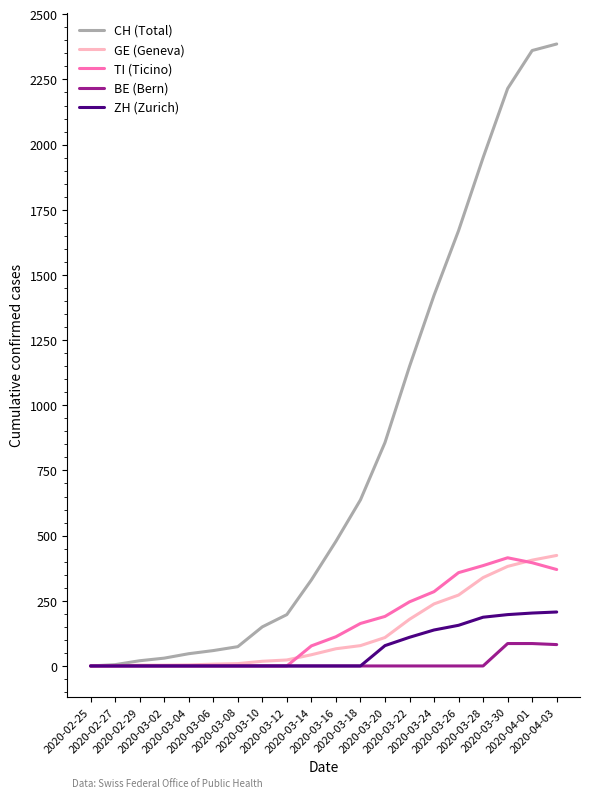

Which series has the widest spread of values?

CH (Total)